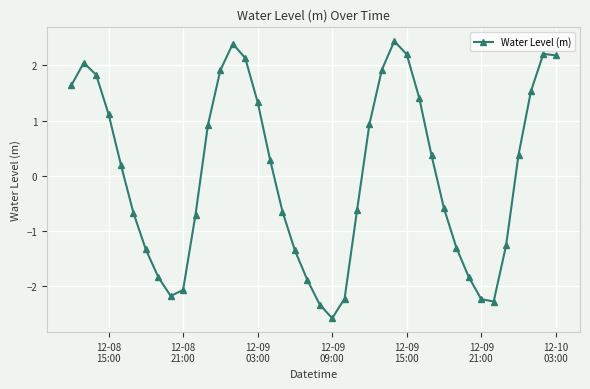

What is the smallest value displayed?

-2.6